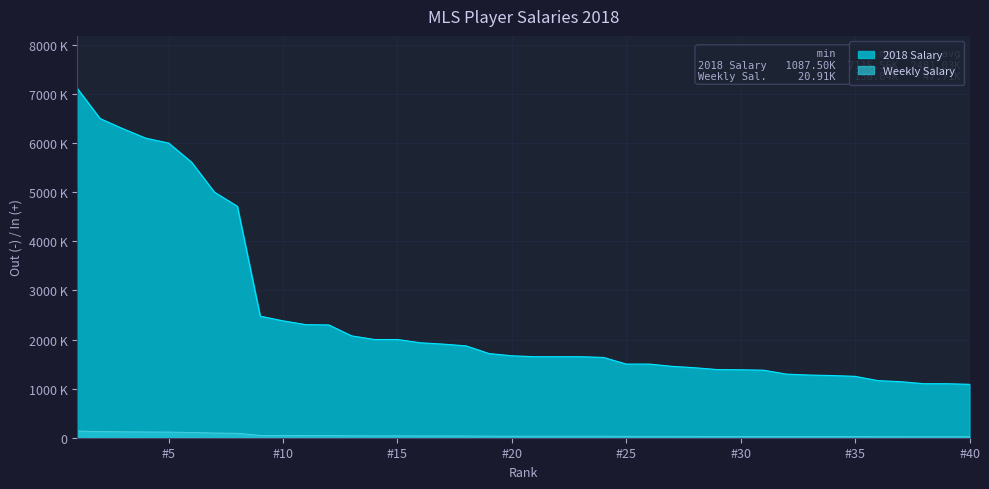

What are all the series names shown in the legend?

2018 Salary, Weekly Salary